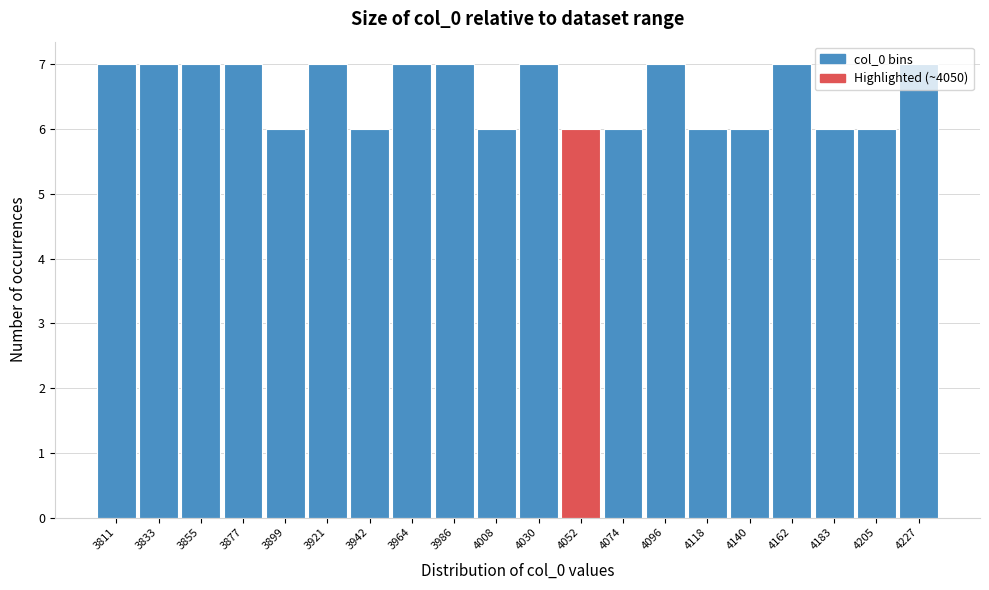

Reading left to right, transcribe this chart: for each bar, give the range it covers on the x-axis and its height. Neither the bar edges nor the heights are printed on the chart, so give them approximately, as read against the axes.

3800 to 3820: 7
3820 to 3845: 7
3845 to 3865: 7
3865 to 3890: 7
3890 to 3910: 6
3910 to 3930: 7
3930 to 3955: 6
3955 to 3975: 7
3975 to 3995: 7
3995 to 4020: 6
4020 to 4040: 7
4040 to 4065: 6
4065 to 4085: 6
4085 to 4105: 7
4105 to 4130: 6
4130 to 4150: 6
4150 to 4170: 7
4170 to 4195: 6
4195 to 4215: 6
4215 to 4240: 7